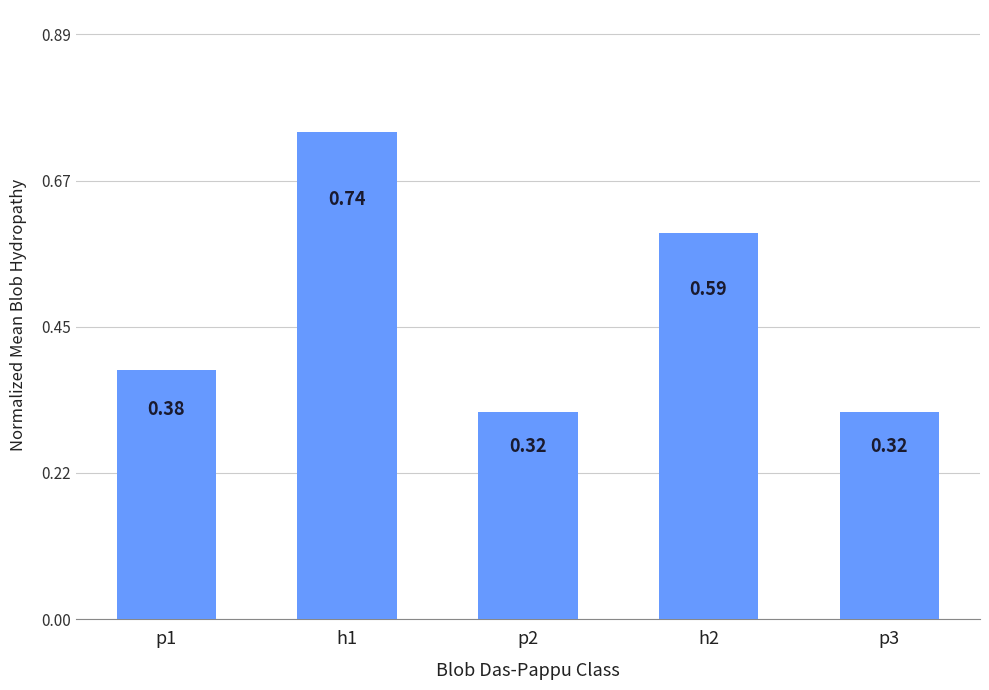

Which has a higher value, p1 or p3?

p1